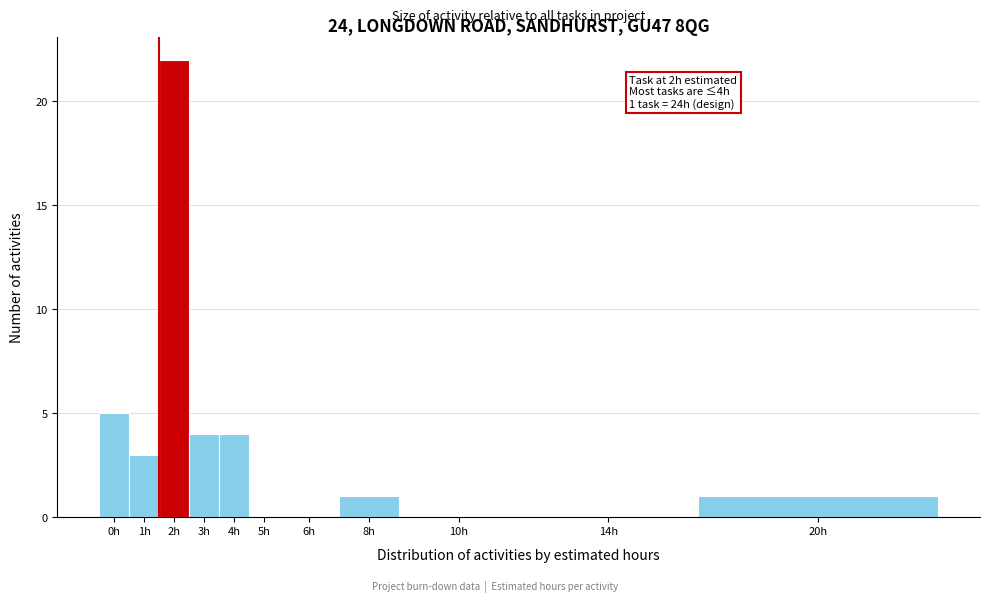

Reading left to right, what are all the values shown in this chart?

0h=5	1h=3	2h=22	3h=4	4h=4	5h=0	6h=0	8h=1	10h=0	14h=0	20h=1